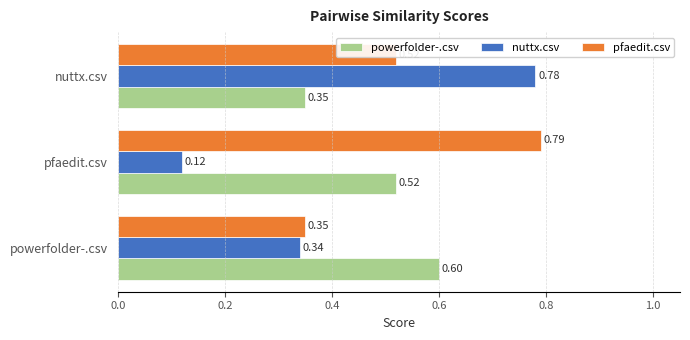

What is the difference between the highest and lowest values at nuttx.csv?

0.4